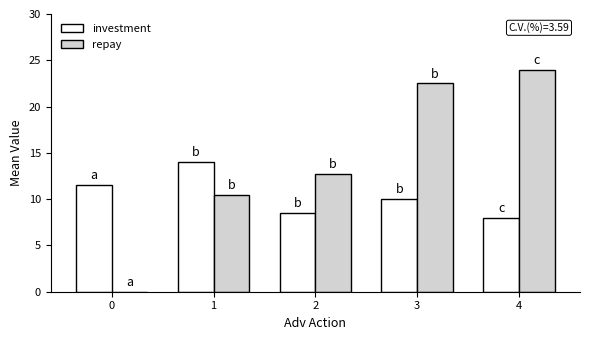

What is the average value of the investment series?

10.4